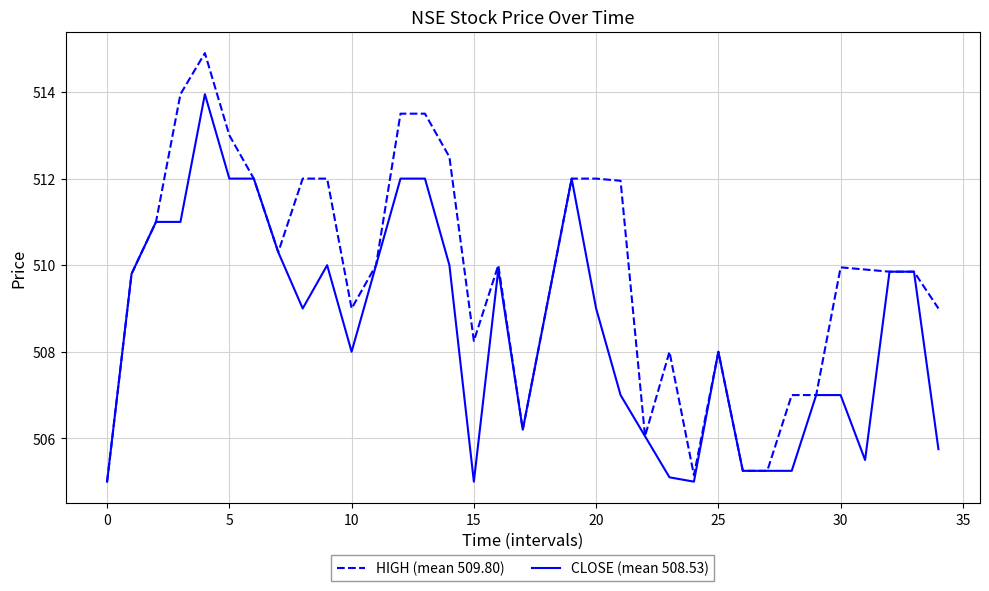

Which series has the largest range (max minus min)?

HIGH (mean 509.80)